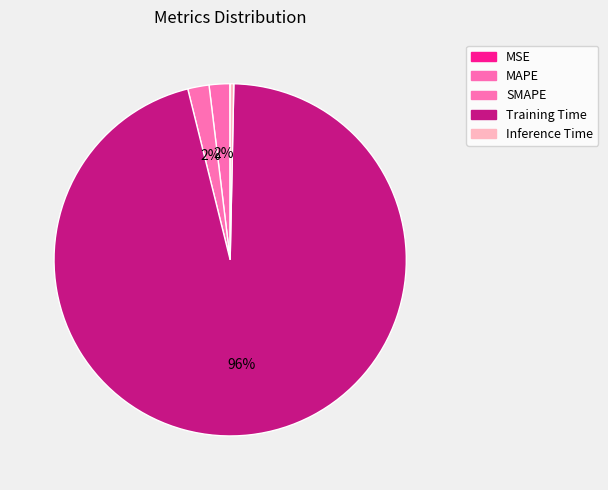

Does any single category account for the majority?

Yes